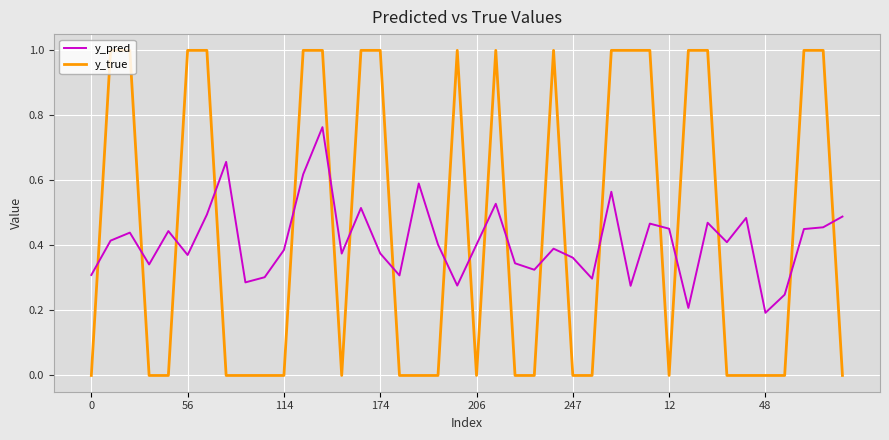

What are all the series names shown in the legend?

y_pred, y_true